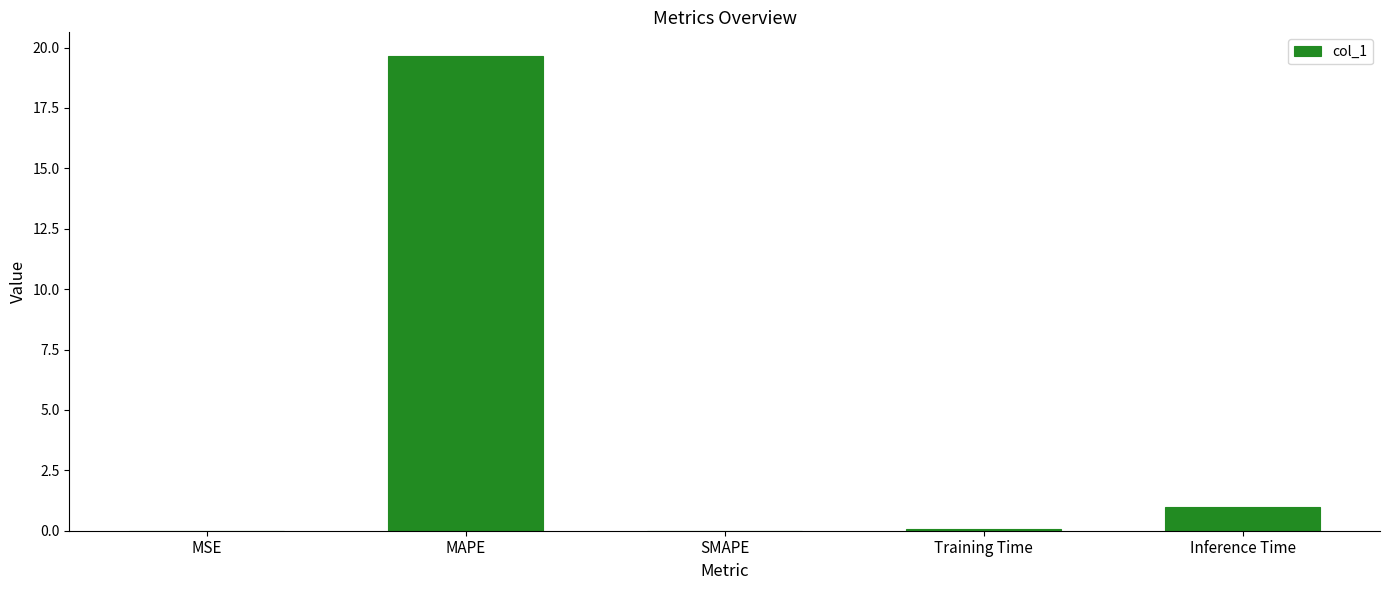

True or false: the data shows 11.4 at MAPE.

False